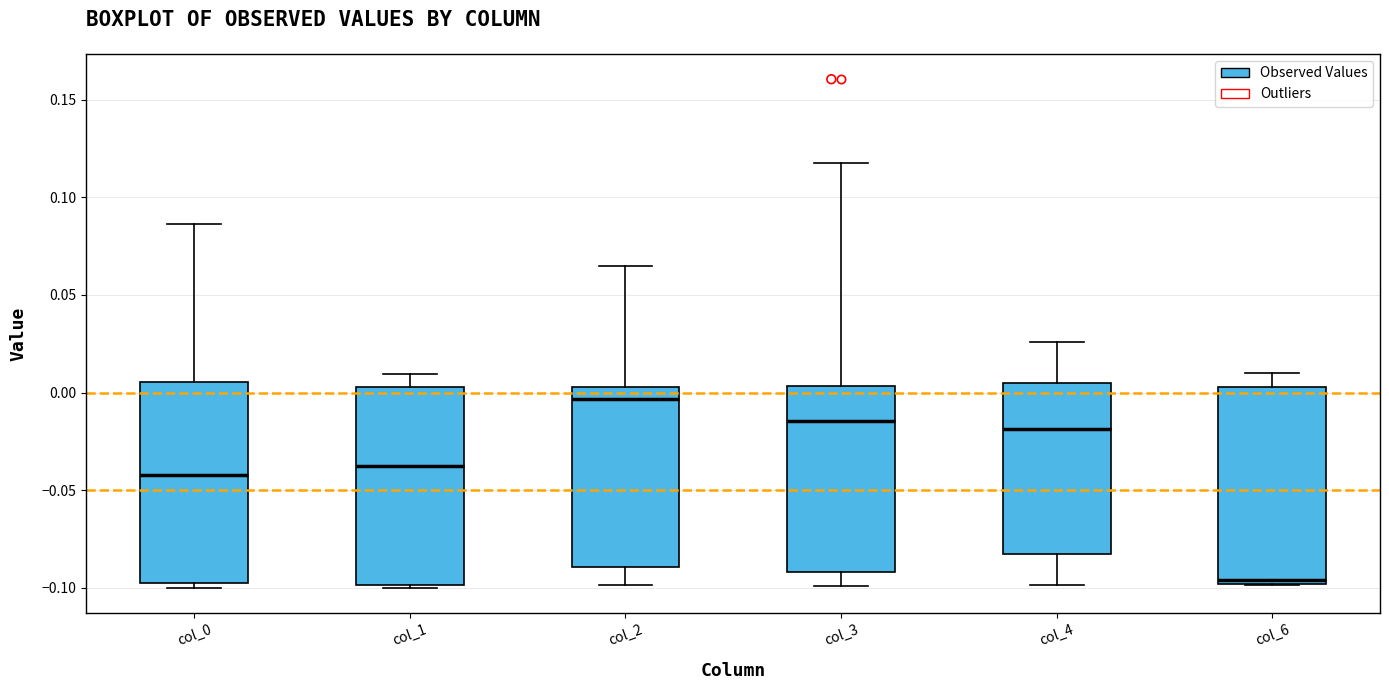

Where does the upper whisker of the box for col_0 end on the y-axis? The values are not printed on the chart, so give them approximately, as read against the axis.

0.085